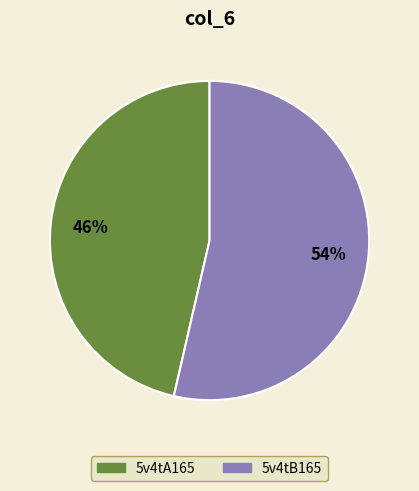

Does 5v4tA165 account for over 50% of the chart?

No